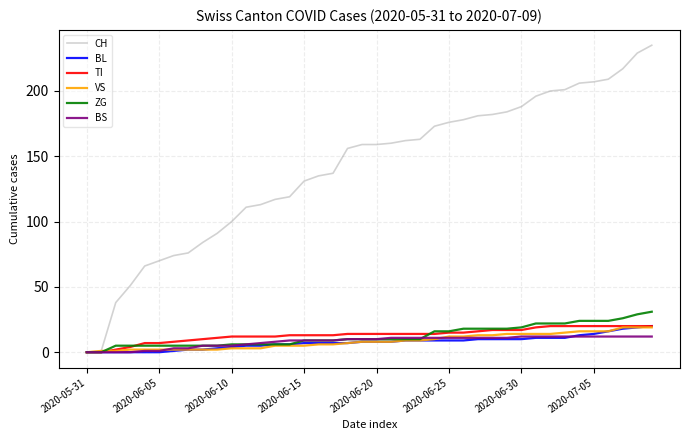

What is the highest value of the CH series?

235